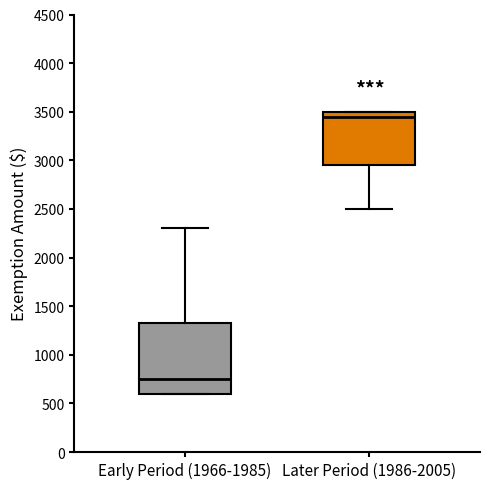

Comparing the boxes themselves (not the whiskers), which one is the tallest?

Early Period (1966-1985)